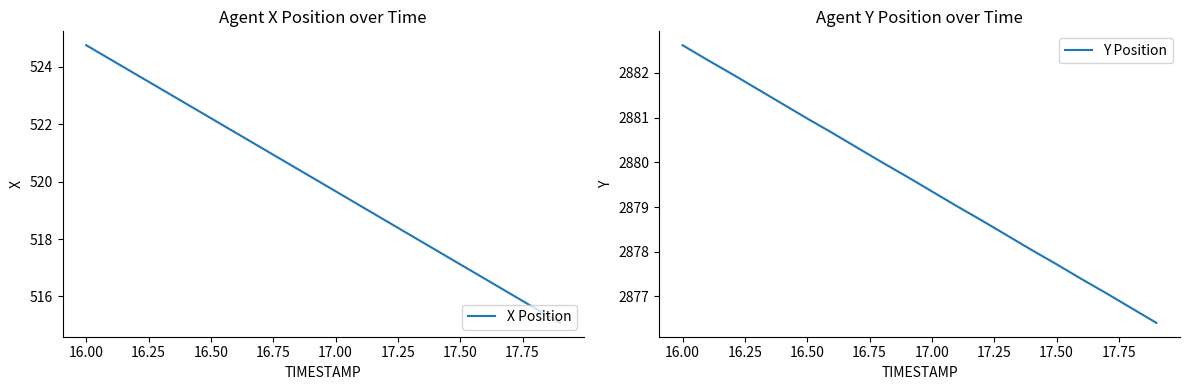

Which category has the highest value in the X Position series?

16.00